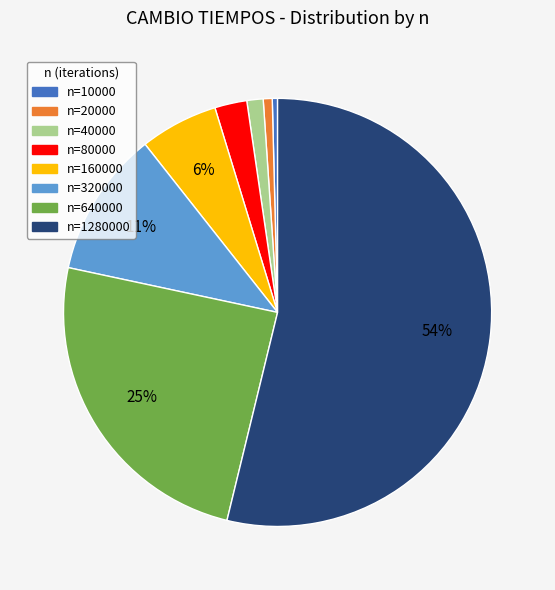

To the nearest percent, what is the difference between the n=20000 and n=1280000 slice percentages?

53%